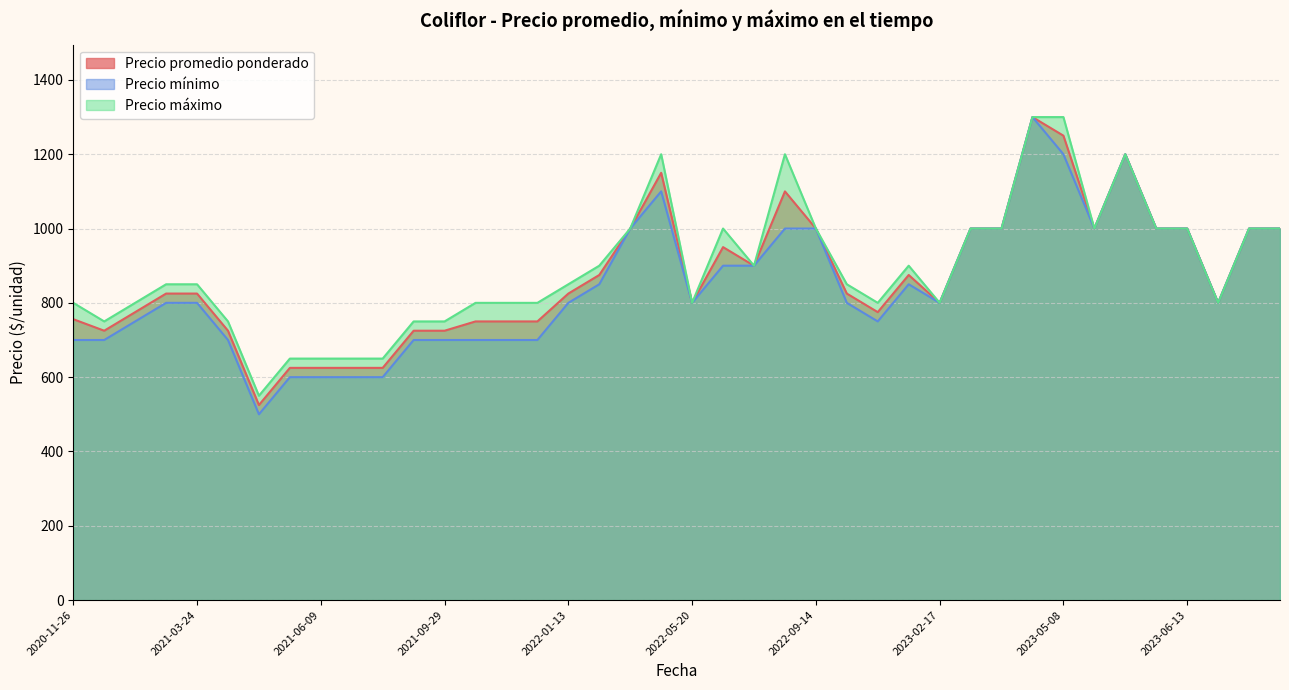

What are all the series names shown in the legend?

Precio promedio ponderado, Precio mínimo, Precio máximo